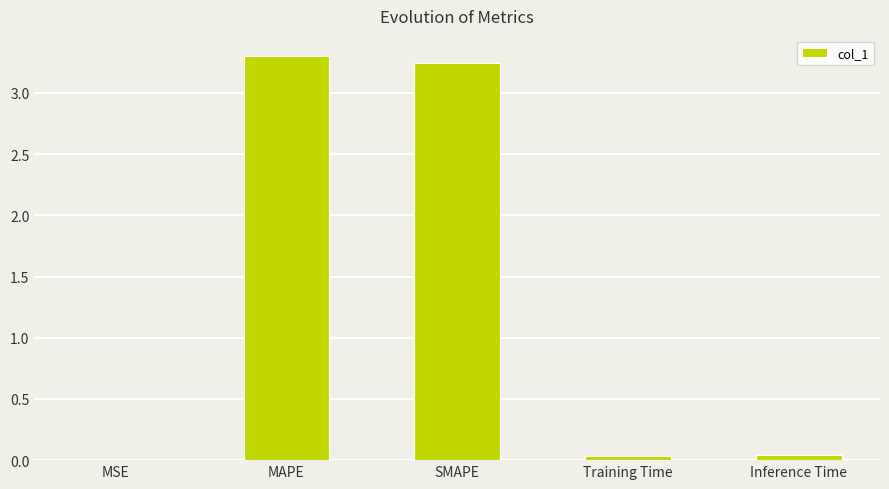

Which has a higher value, Training Time or SMAPE?

SMAPE